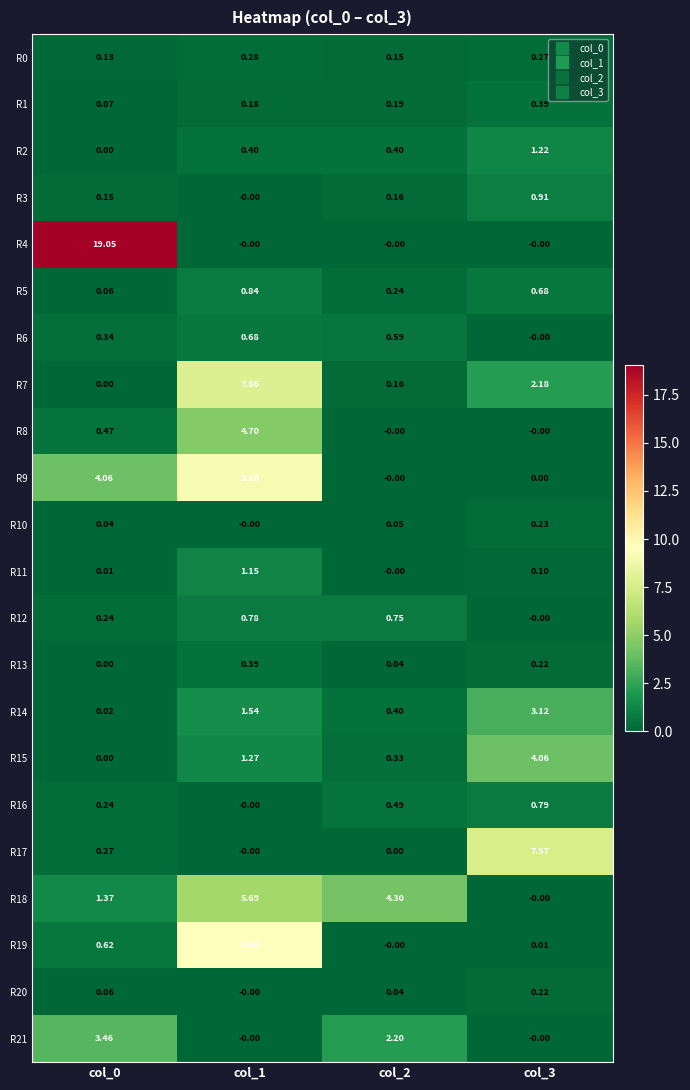

How many data points does each series have?

4